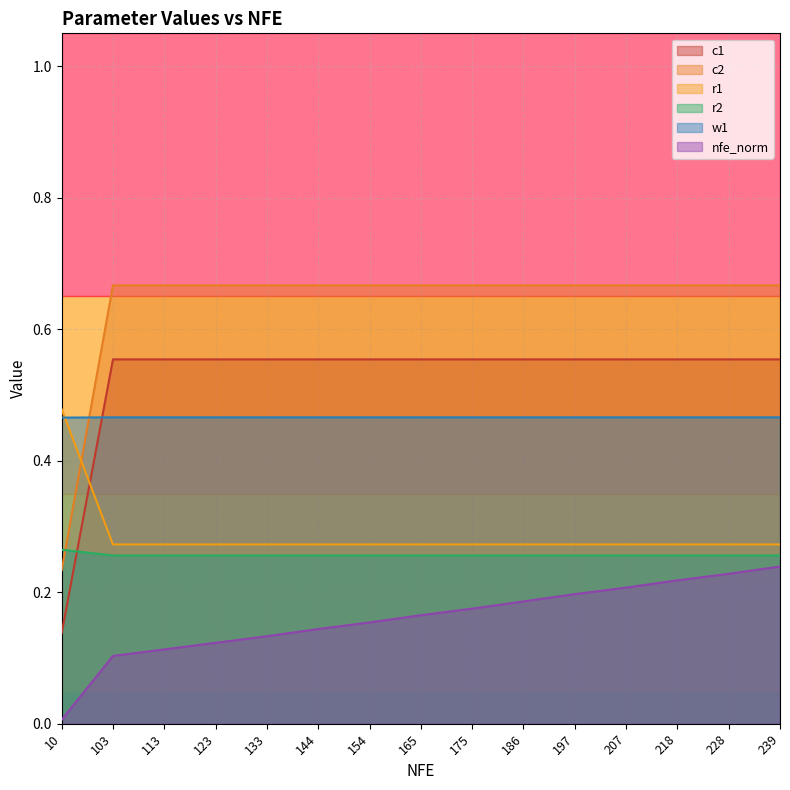

What is the sum of the c1 values at 103 and 165?

1.1